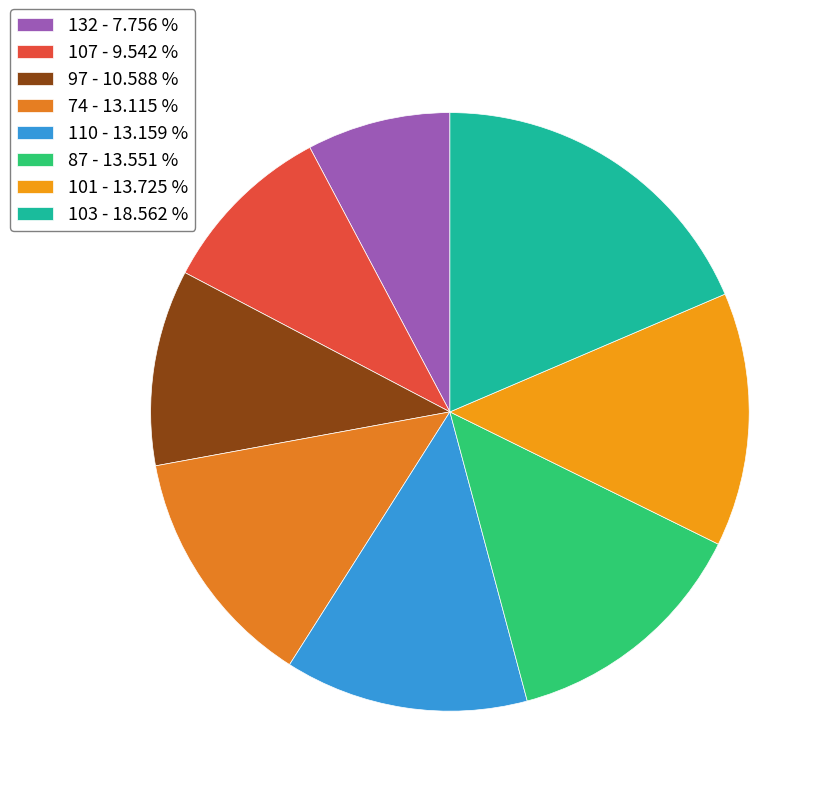

What percentage is the 87 slice, to the nearest percent?

14%